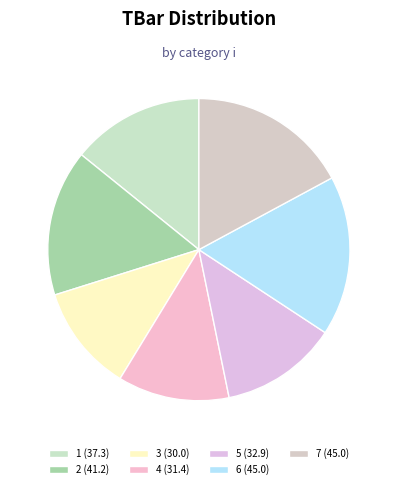

To the nearest percent, what percentage of the pie is 2?

16%